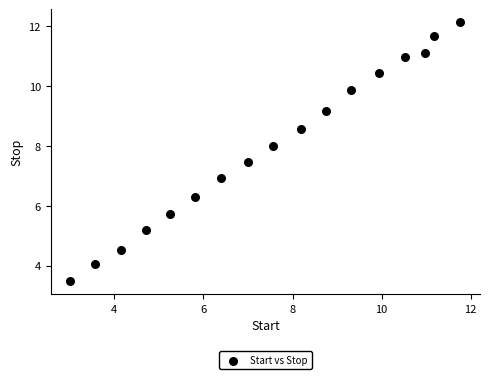

What is the range of X values (max minus min)?

8.8